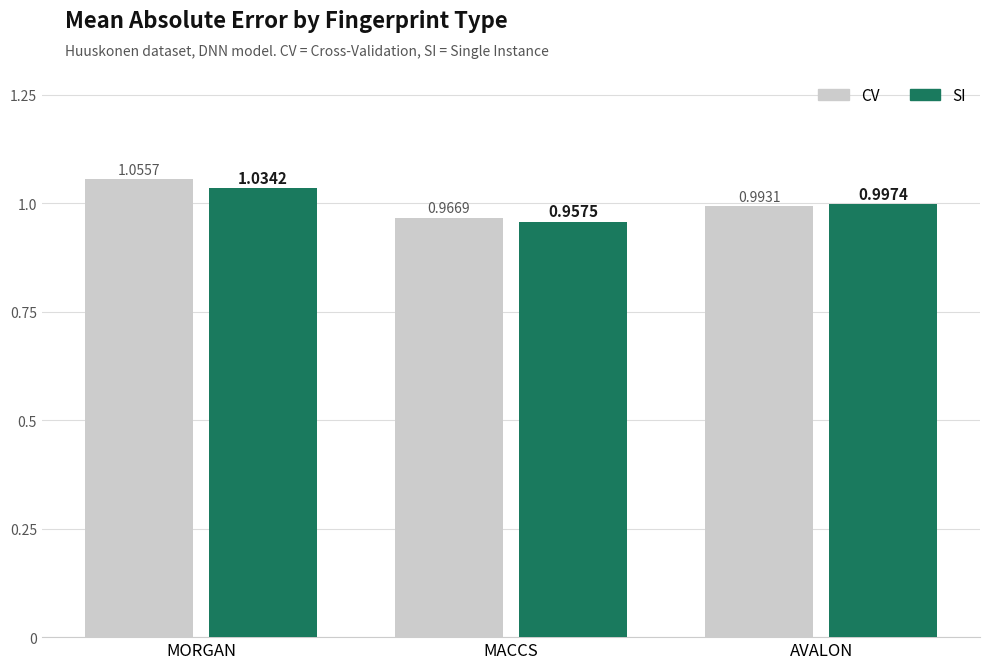

Where is CV nearest to the value 1?

AVALON